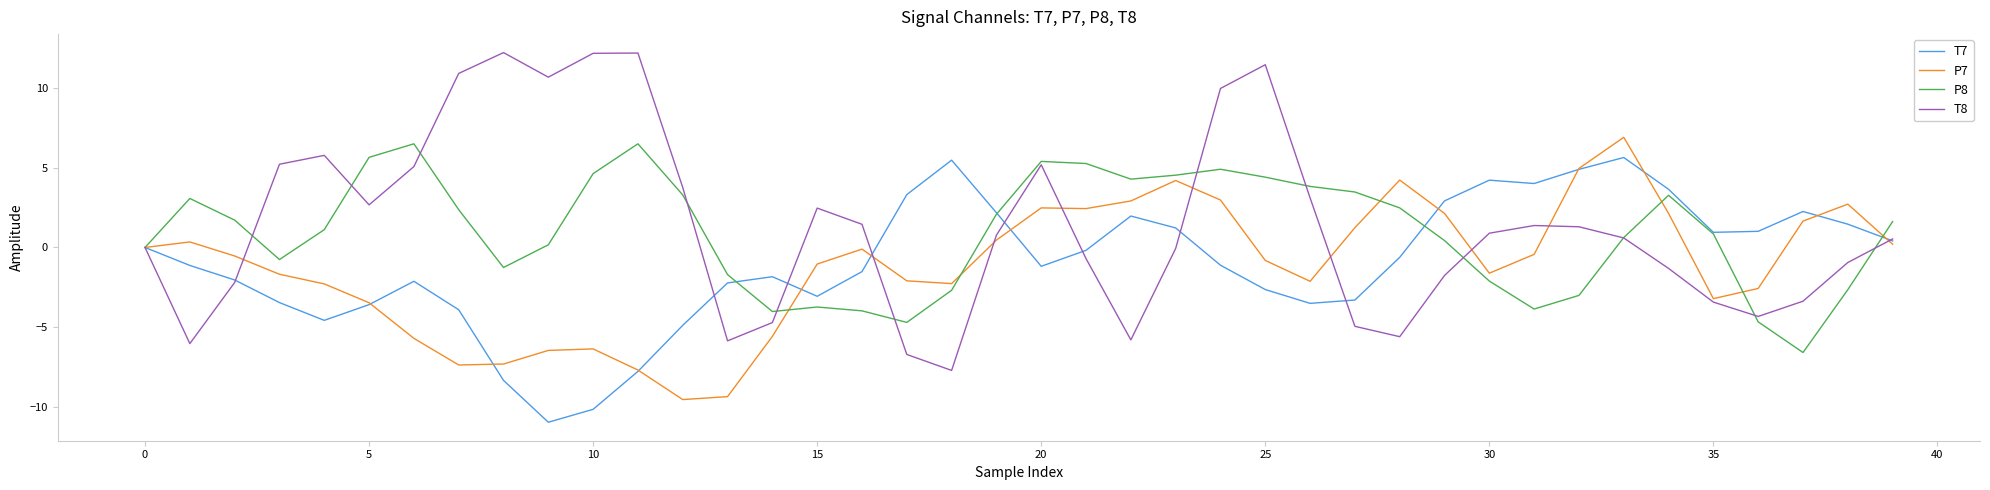

Which series has the largest range (max minus min)?

T8